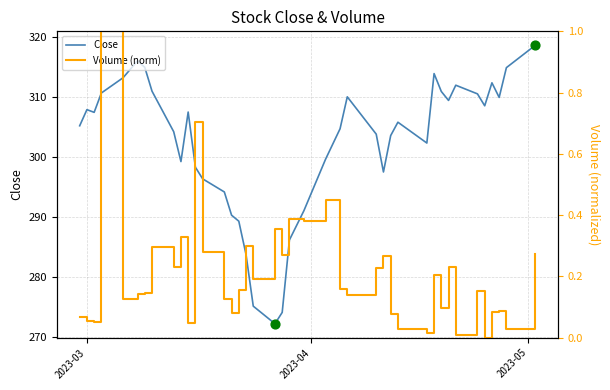

Which series has the largest Y range (max minus min)?

Close